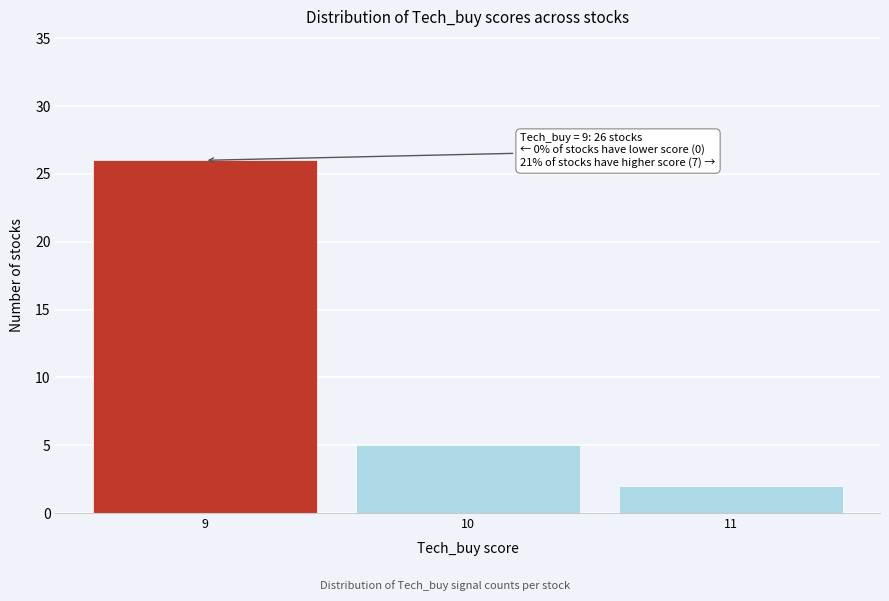

Reading right to left, transcribe all the data shown in this chart.

2	5	26